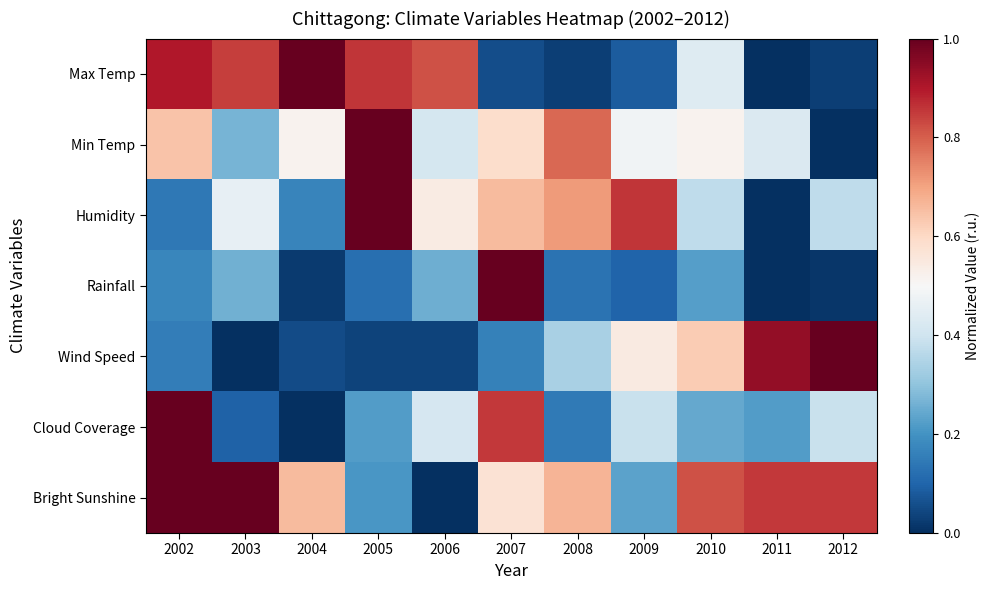

At which category is the sum across all series the highest?

2002